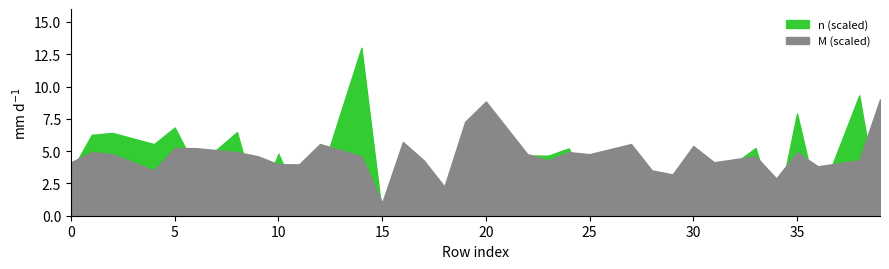

The M series shows 2.3 at 17. True or false?

False